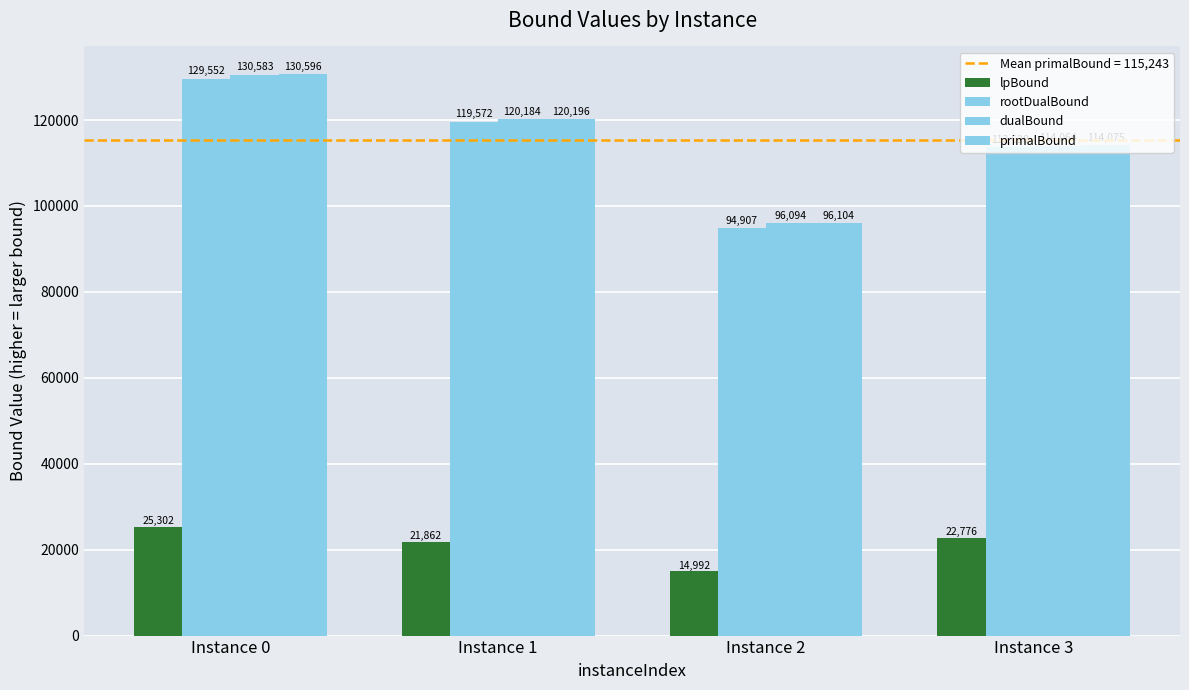

What is the total value across all series at Instance 0?

416033.1